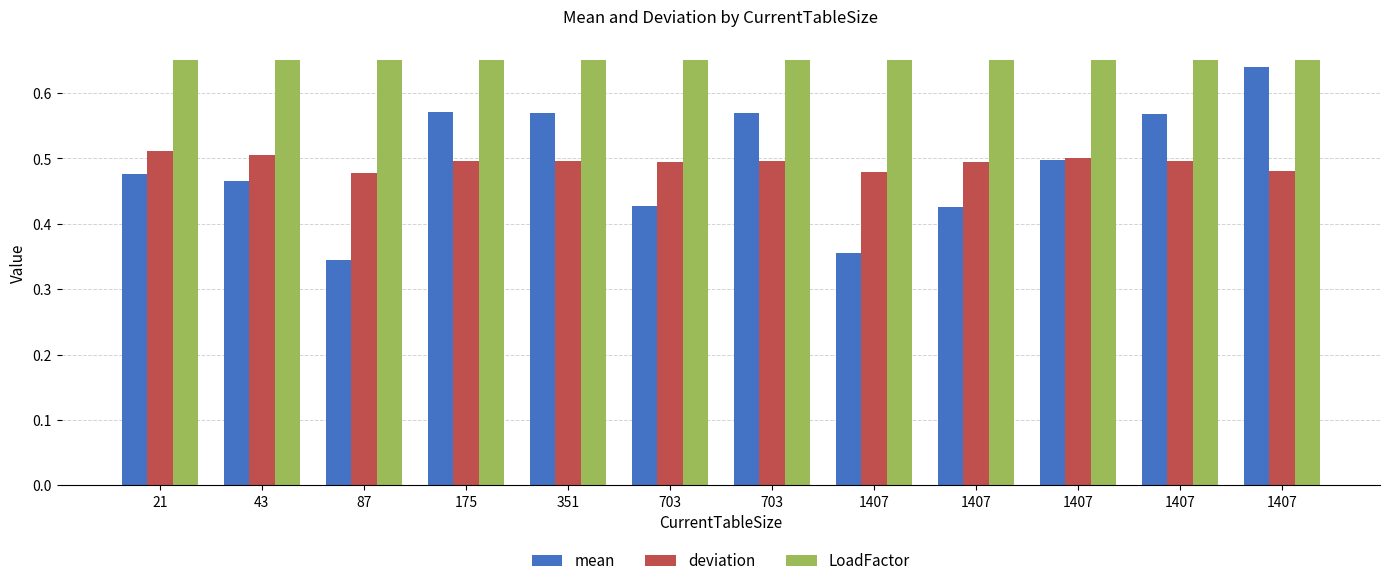

What is the difference between the maximum and minimum values in the mean series?

0.3